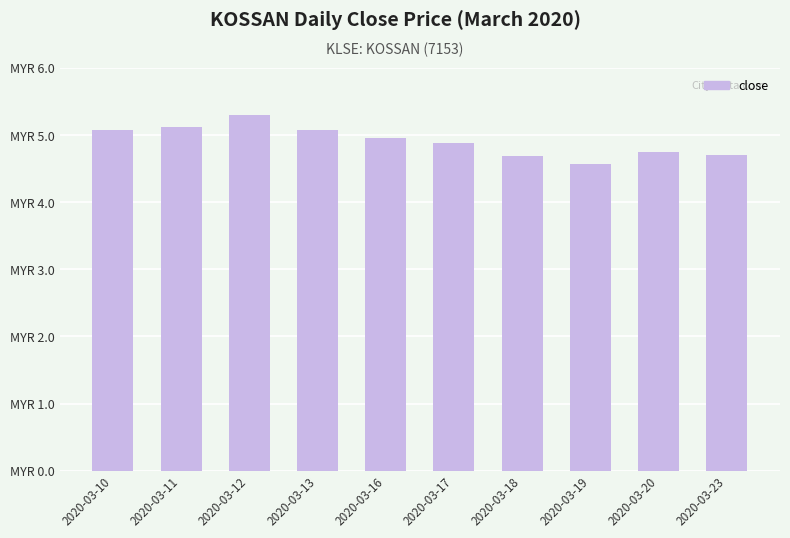

Which has a higher value, 2020-03-13 or 2020-03-18?

2020-03-13